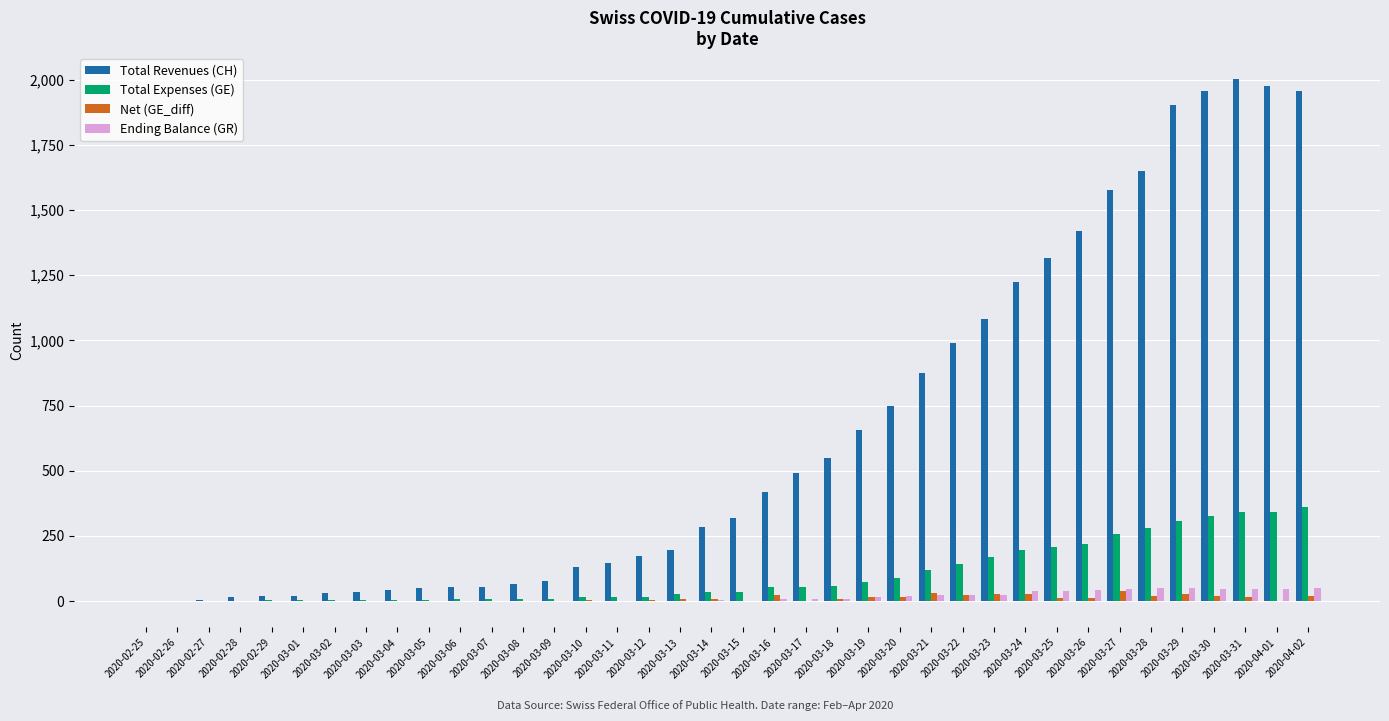

Which series has the largest total across all categories?

Total Revenues (CH)